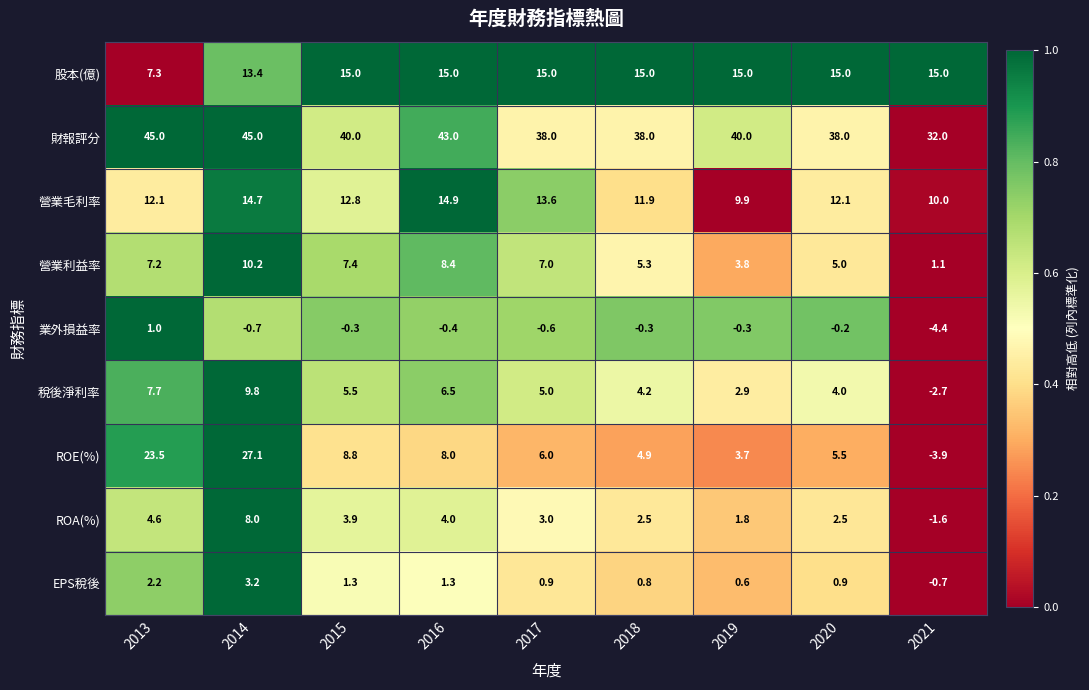

Where does the EPS稅後 series first go above 0?

2013